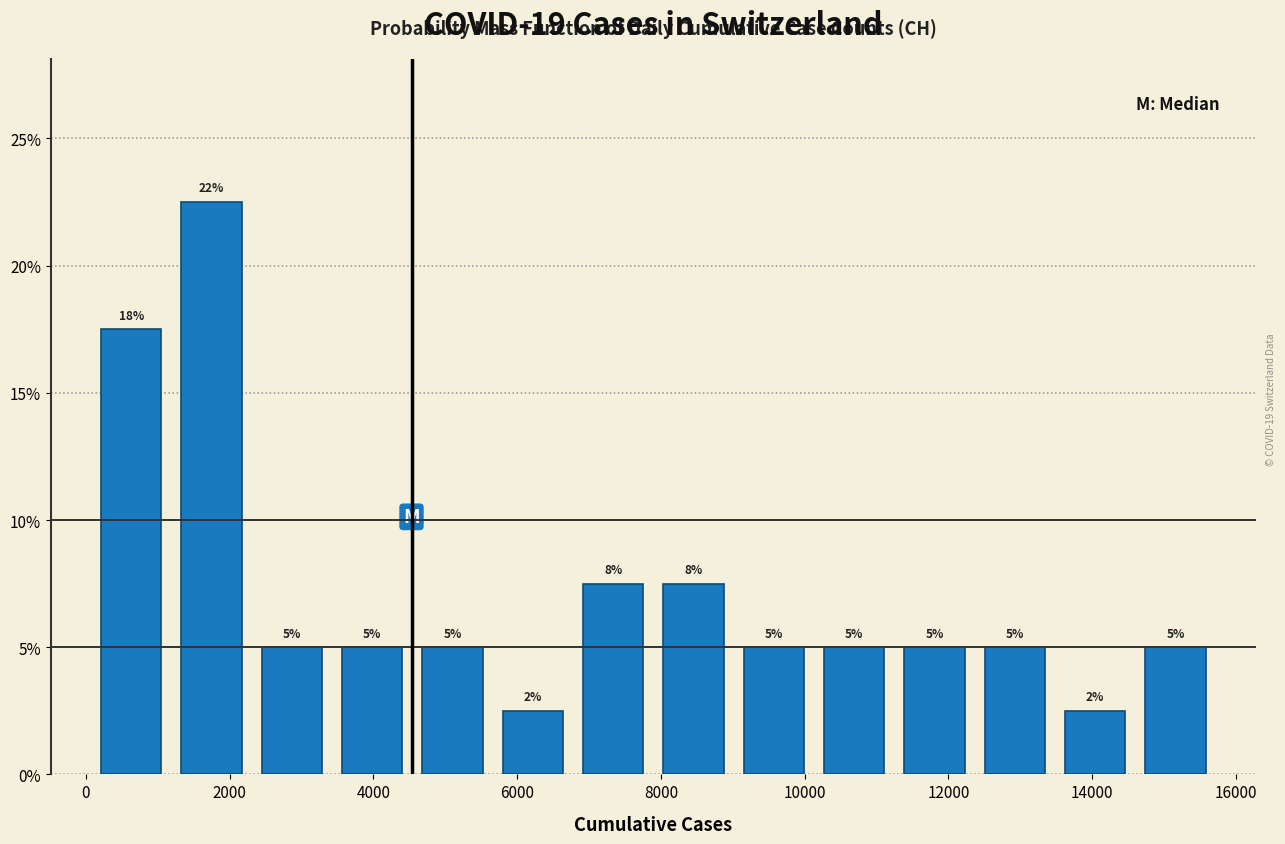

Which range on the x-axis has the tallest bar?

1200 to 2400